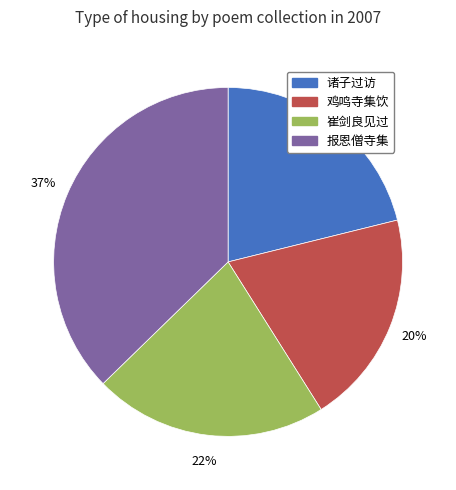

To the nearest percent, what is the average slice percentage?

25%